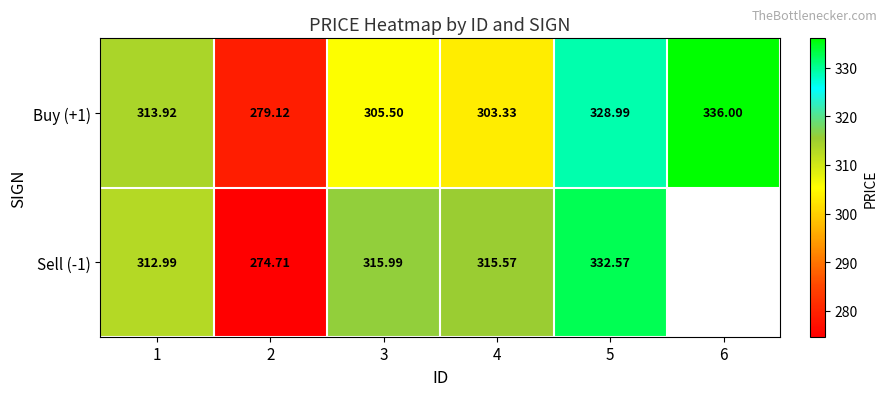

How many data points in Buy (+1) are less than 313?

3